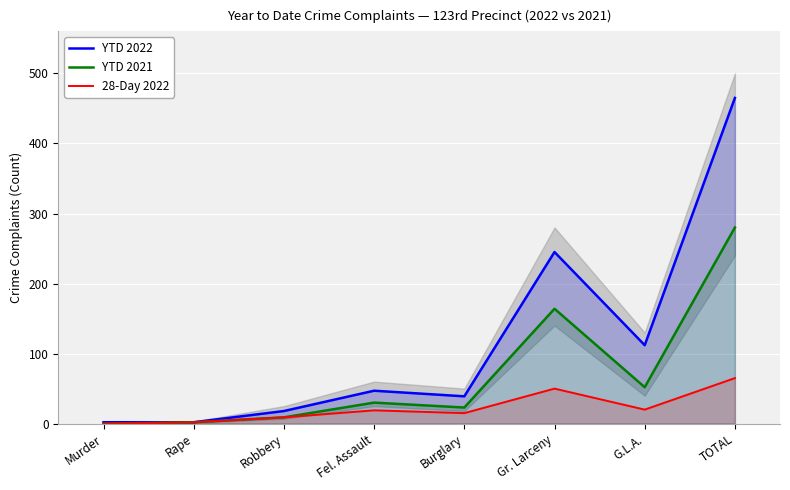

Where is the first local minimum for YTD 2021?

Burglary